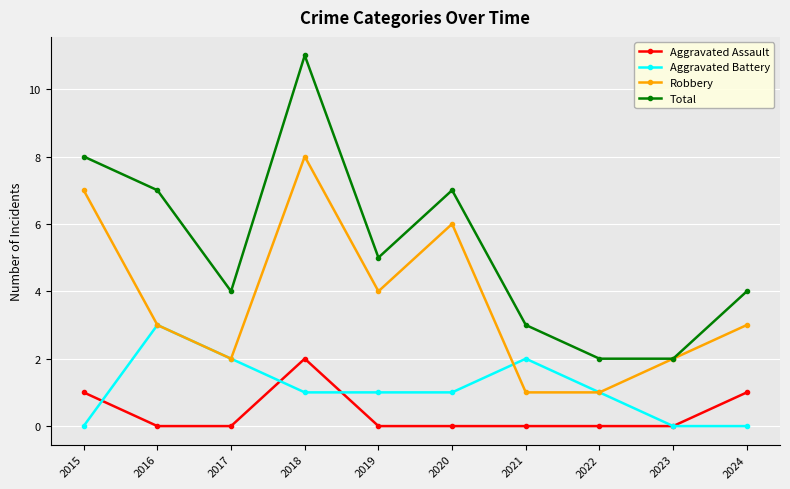

Is it true that Aggravated Battery equals -2 at 2015?

False